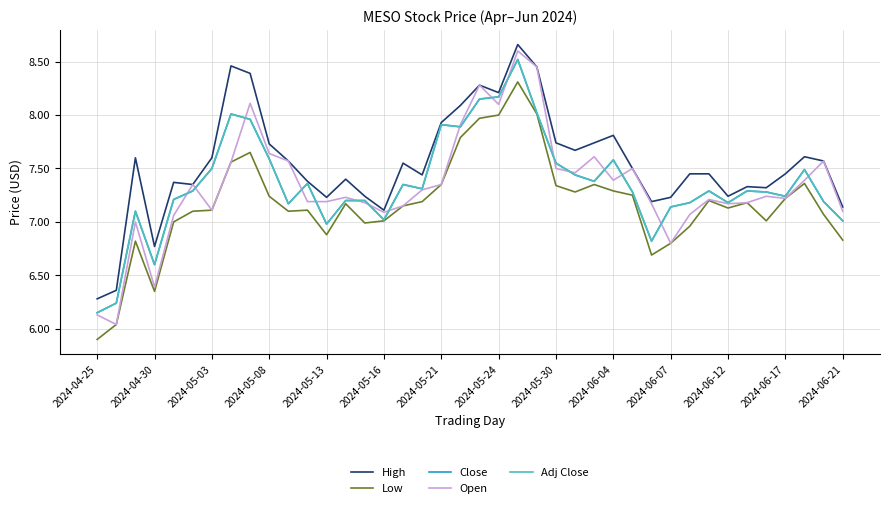

Does the chart display data point markers on the line(s)?

No